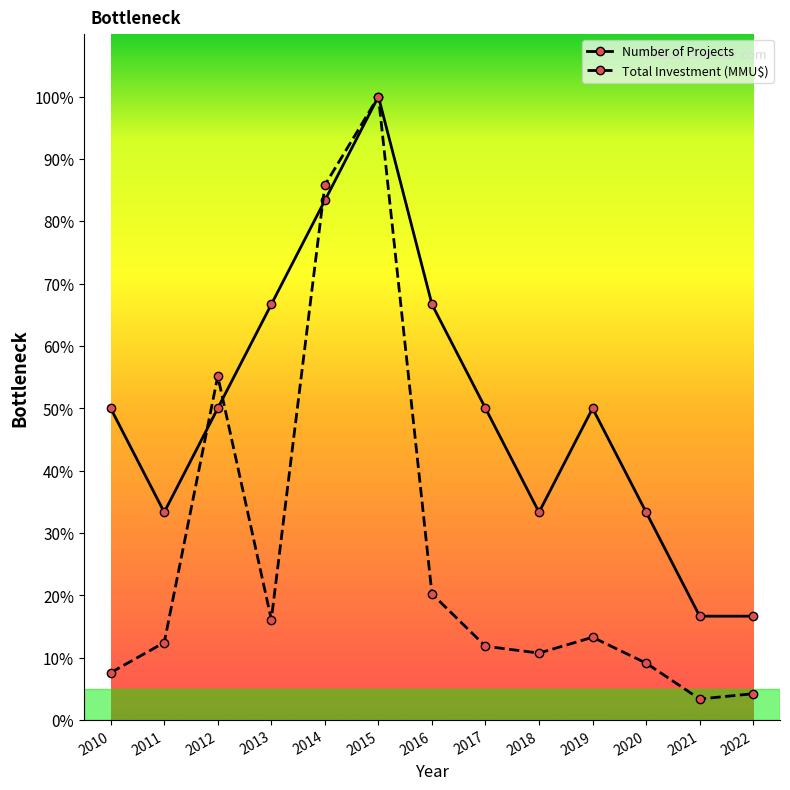

What are all the series names shown in the legend?

Number of Projects, Total Investment (MMU$)